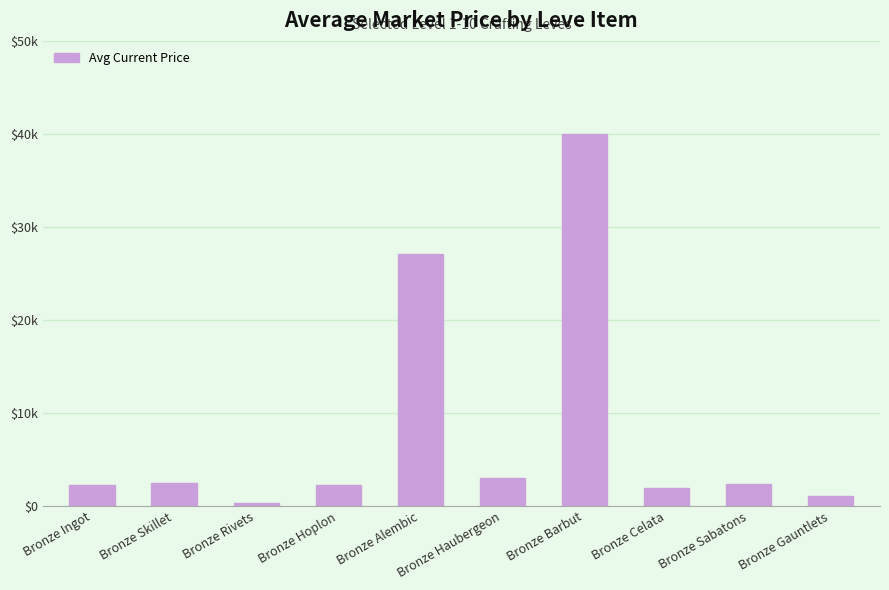

Reading left to right, extract all data points from this chart.

Bronze Ingot=2301.1	Bronze Skillet=2494.0	Bronze Rivets=303.6	Bronze Hoplon=2226.0	Bronze Alembic=27125.0	Bronze Haubergeon=3011.0	Bronze Barbut=40000.0	Bronze Celata=1977.8	Bronze Sabatons=2398.3	Bronze Gauntlets=1045.2